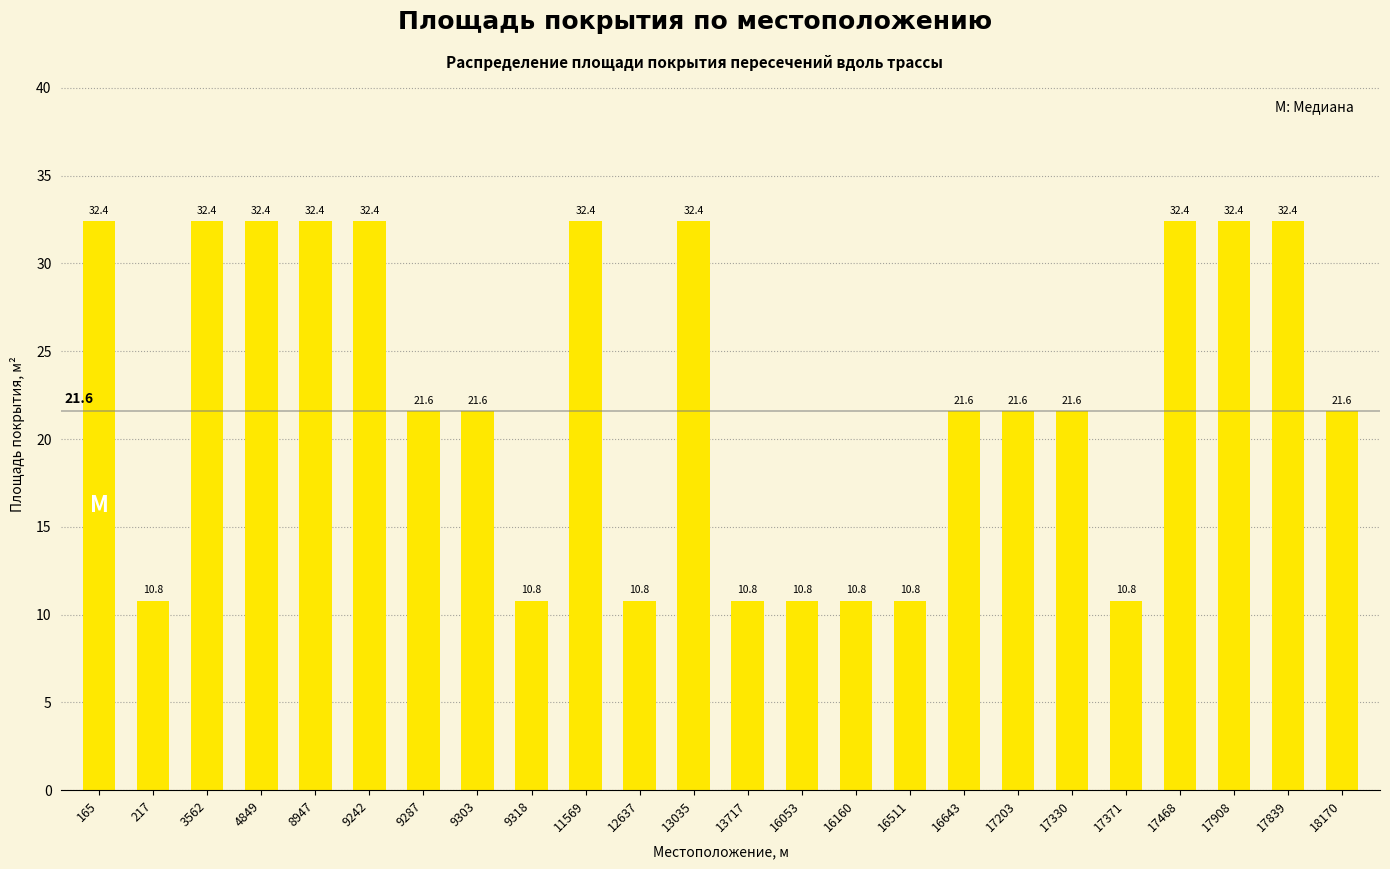

What is the label of the 18th bar from the right?

9287